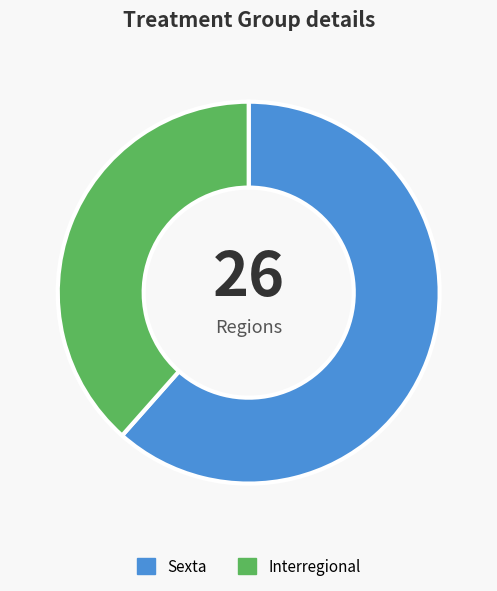

Which has a higher value, Interregional or Sexta?

Sexta